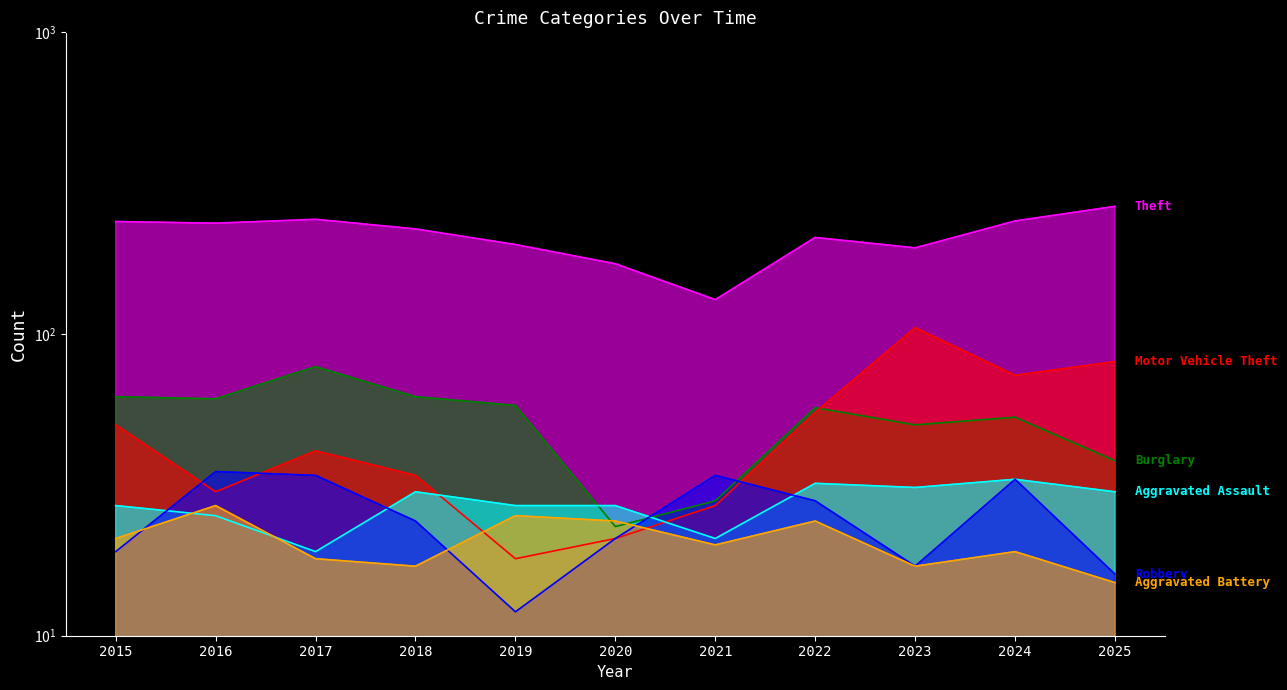

How many interior local valleys does the Aggravated Assault series have?

3